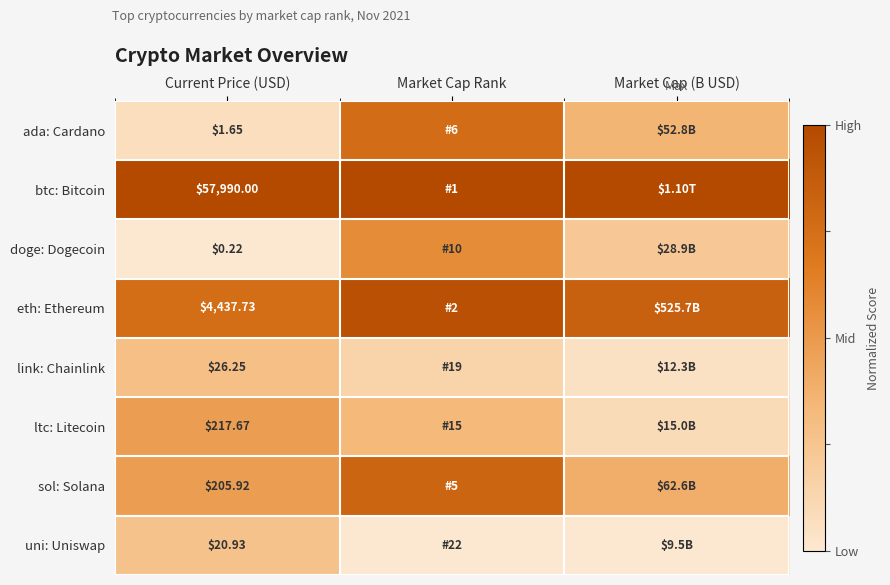

List the labels in order of ada: Cardano value, smallest first.

Current Price (USD), Market Cap (B USD), Market Cap Rank